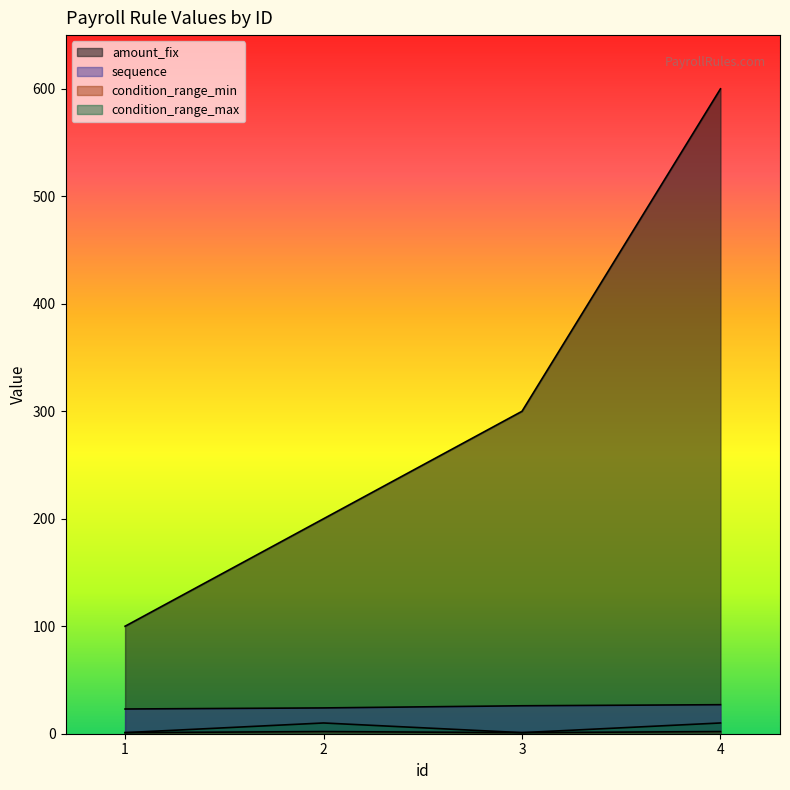

The amount_fix series shows 861 at 4. True or false?

False